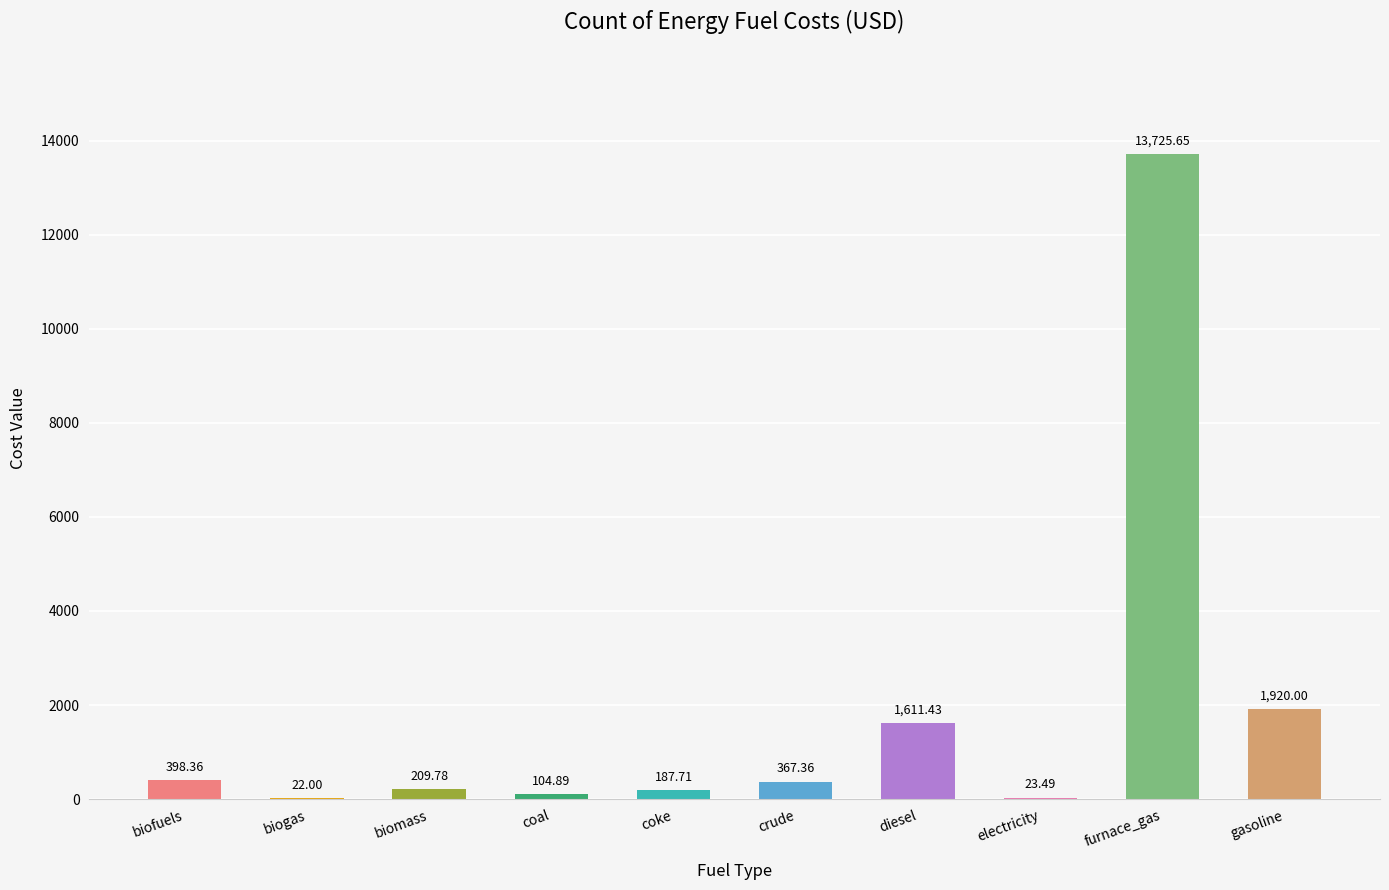

Are the bars horizontal?

No